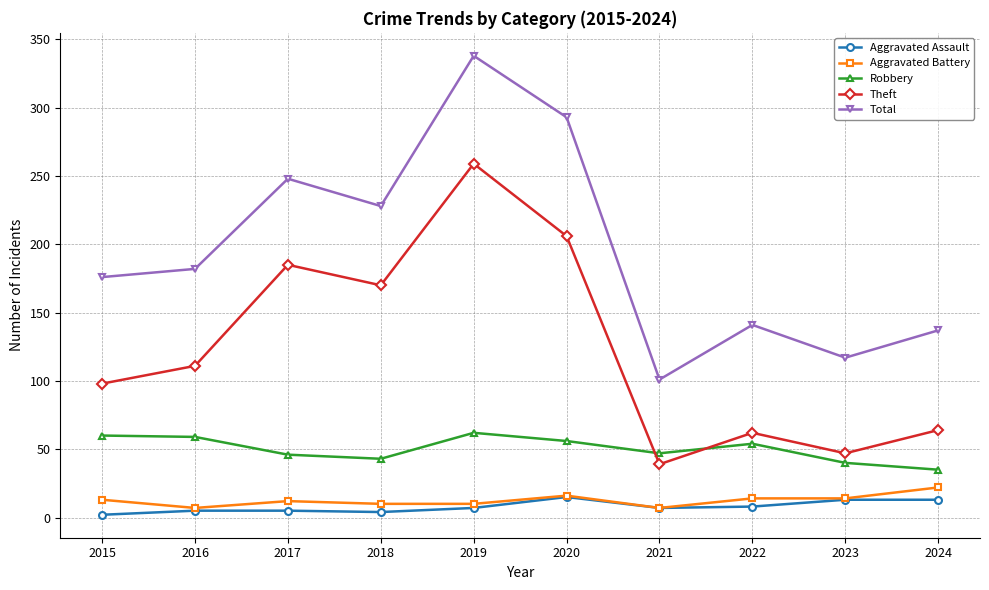

What is the value of the Aggravated Battery point at the 10th from the left?

22